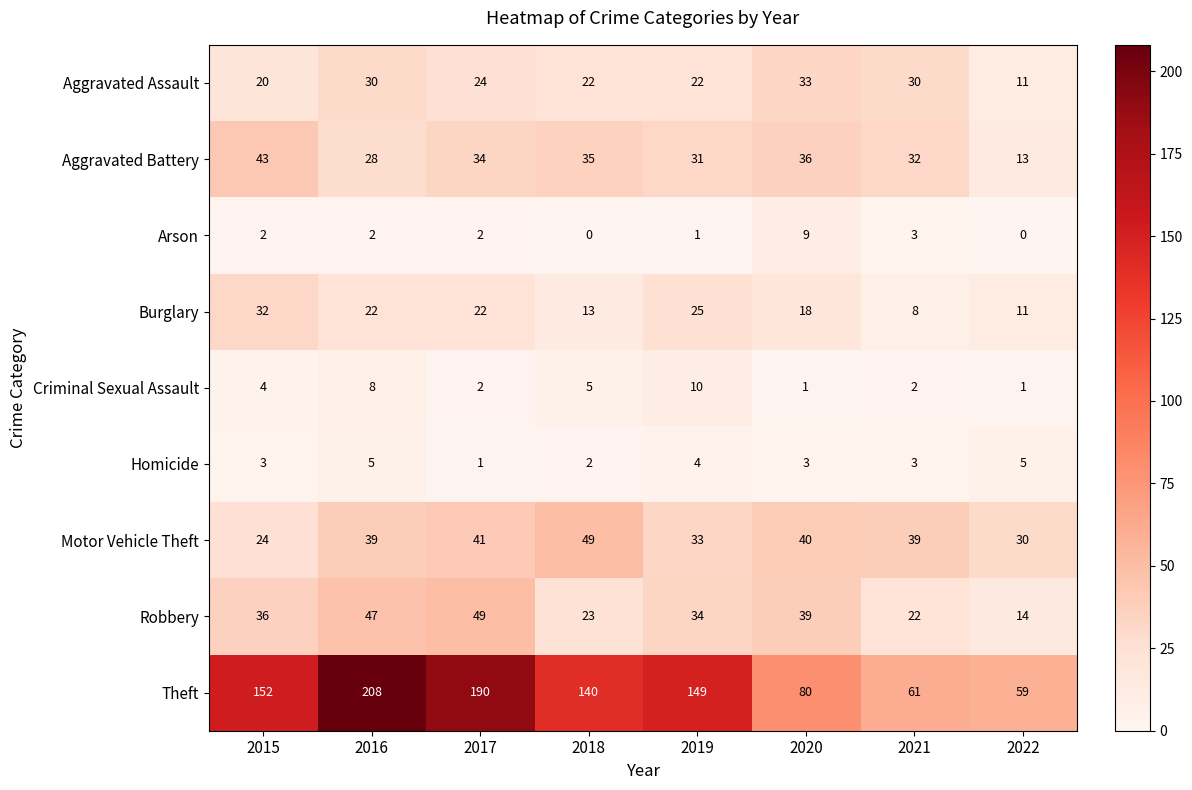

The Robbery series shows 52 at 2015. True or false?

False